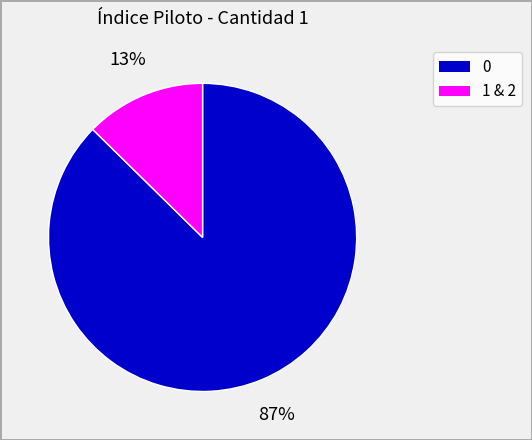

Is there any slice that represents more than half of the pie?

Yes